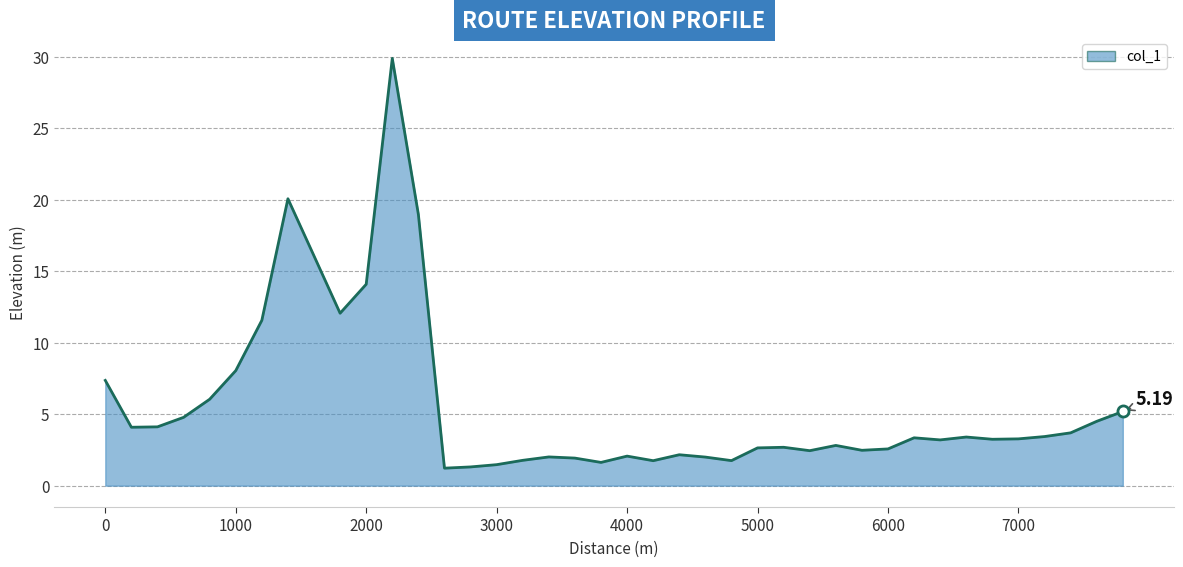

How many lines are shown in the chart?

1